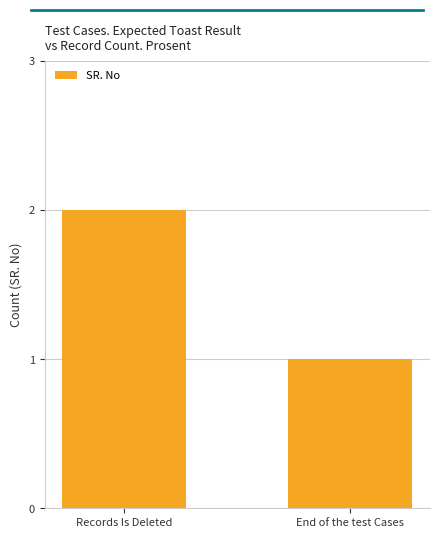

What is the average value?

2